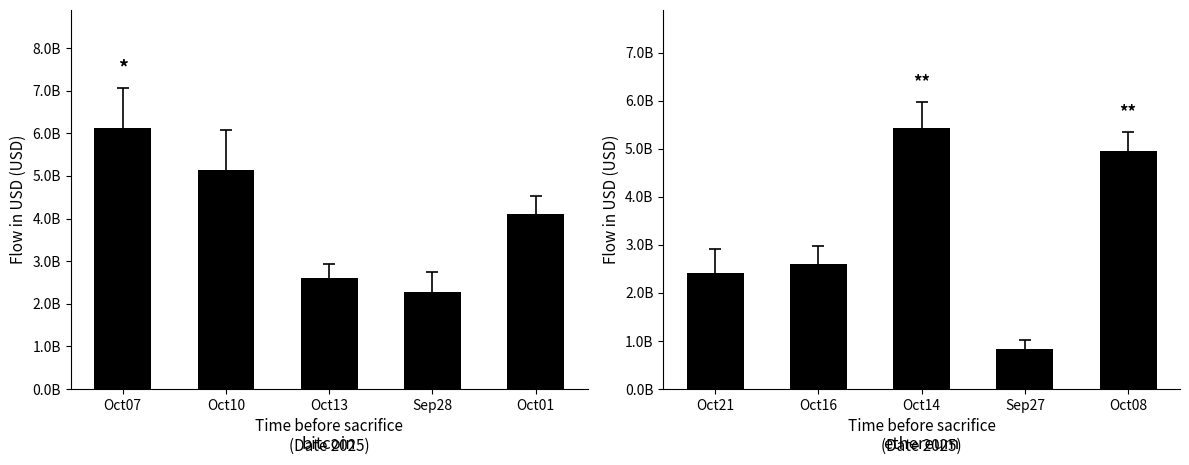

What is the label of the 3rd bar from the right?

Oct13